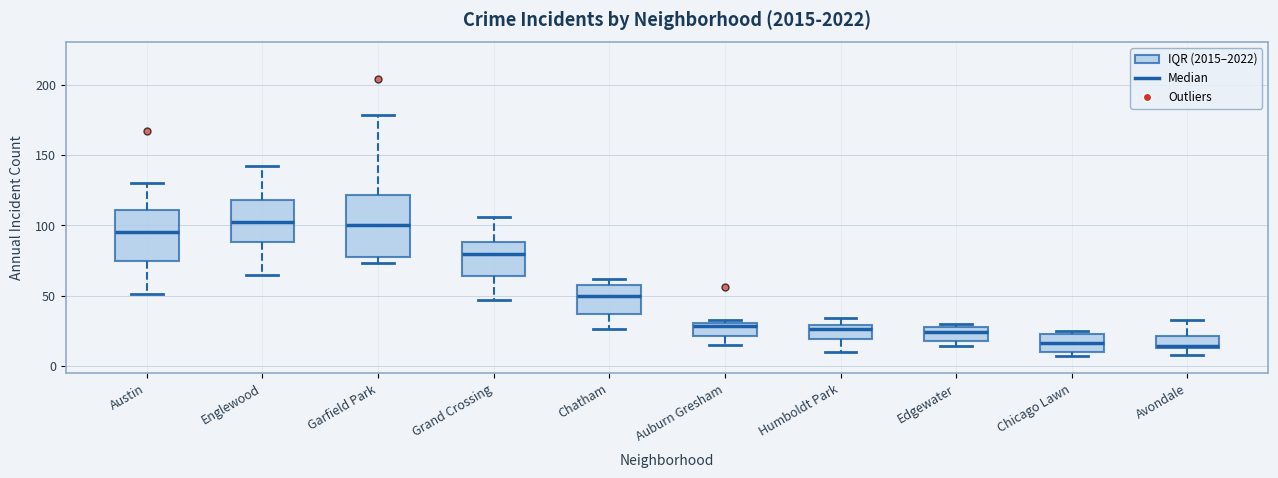

Reading left to right, transcribe this box plot: for each box, give where its median line is, the range the box spans, and where its two whiskers end, as read against the y-axis. The values are not printed on the chart, so give them approximately, as read against the axis.

Austin: median 95, box 75 to 110, whiskers 50 to 130
Englewood: median 105, box 90 to 120, whiskers 65 to 140
Garfield Park: median 100, box 80 to 120, whiskers 75 to 180
Grand Crossing: median 80, box 65 to 90, whiskers 45 to 105
Chatham: median 50, box 35 to 60, whiskers 25 to 60 (just above the box's upper edge)
Auburn Gresham: median 30 (just below the box's upper edge), box 20 to 30, whiskers 15 to 35
Humboldt Park: median 25, box 20 to 30, whiskers 10 to 35
Edgewater: median 25, box 20 to 30, whiskers 15 to 30 (just above the box's upper edge)
Chicago Lawn: median 15, box 10 to 25, whiskers 5 to 25 (just above the box's upper edge)
Avondale: median 15 (just above the box's lower edge), box 15 to 20, whiskers 10 to 35